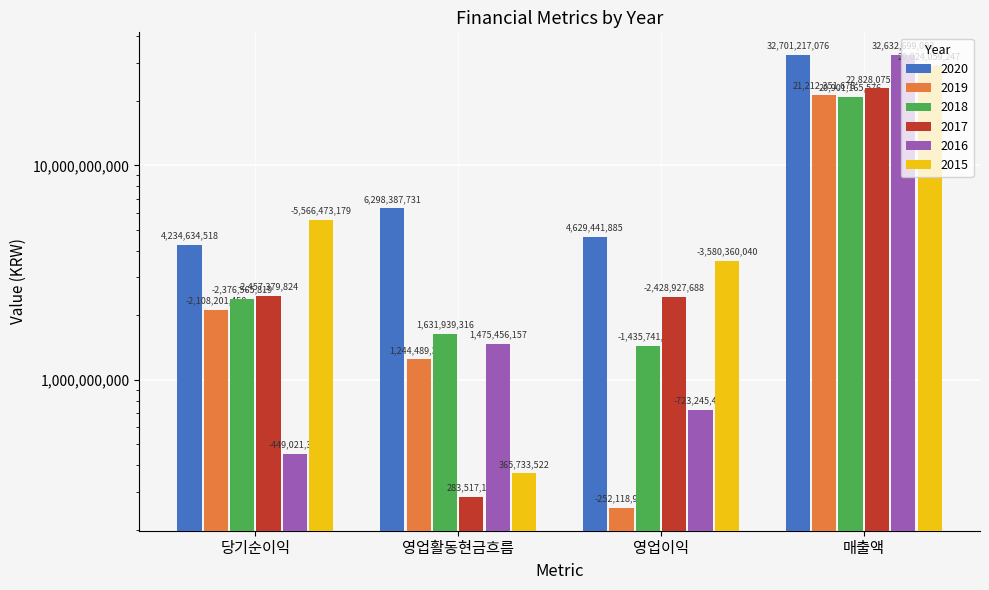

Reading left to right, what are all the values shown in this chart?

2020: 당기순이익=4234634518	영업활동현금흐름=6298387731	영업이익=4629441885	매출액=32701217076
2019: 당기순이익=449021366	영업활동현금흐름=1475456157	영업이익=723245410	매출액=32632699002
2018: 당기순이익=2376565819	영업활동현금흐름=1631939316	영업이익=1435741096	매출액=20901165576
2017: 당기순이익=2108201450	영업활동현금흐름=1244489345	영업이익=252118942	매출액=21212351678
2016: 당기순이익=2457379824	영업활동현금흐름=283517118	영업이익=2428927688	매출액=22828075556